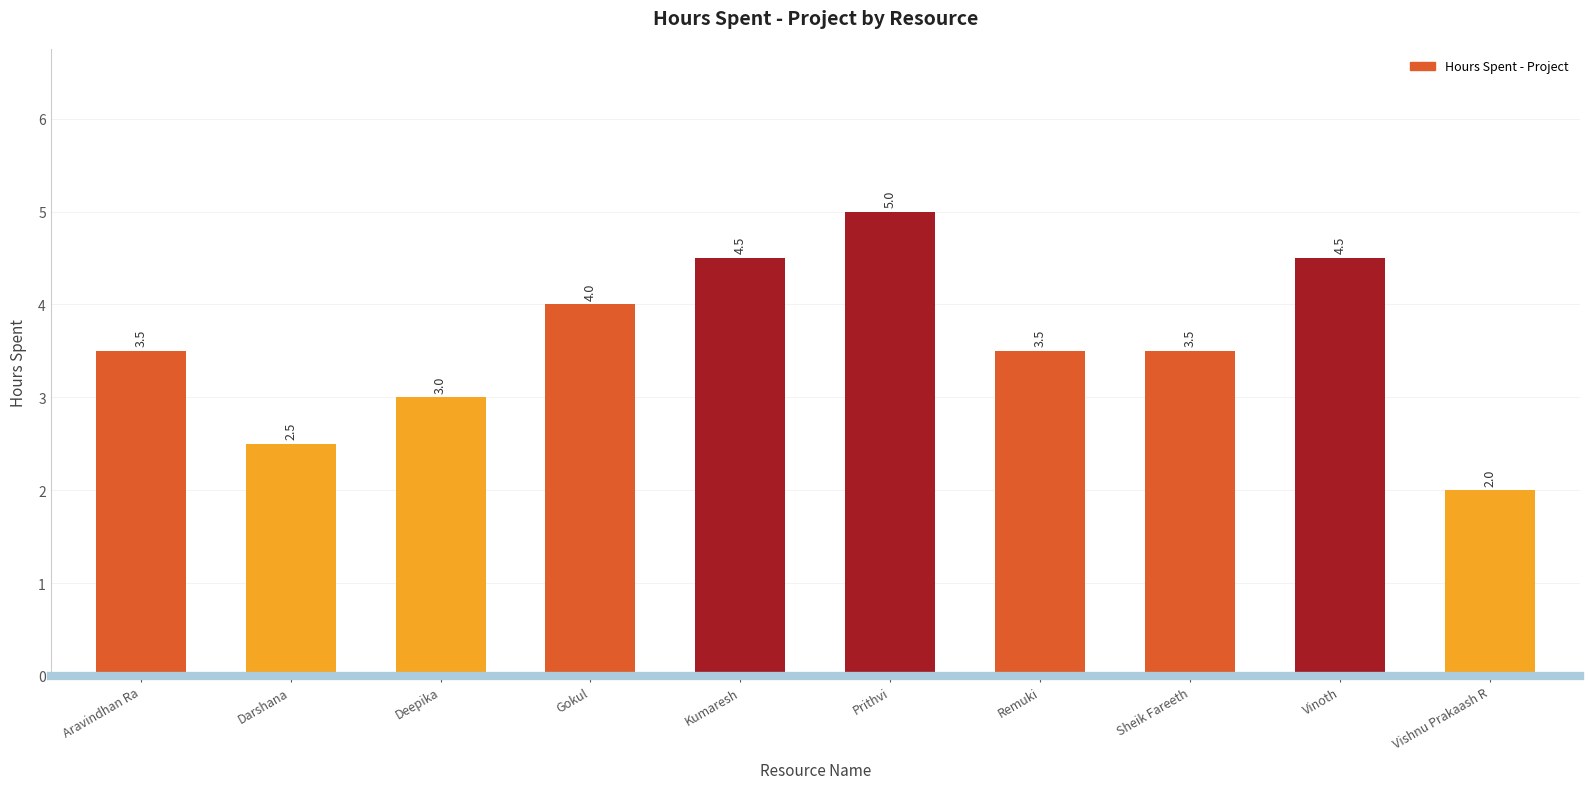

What is the approximate value at Prithvi?

5.0